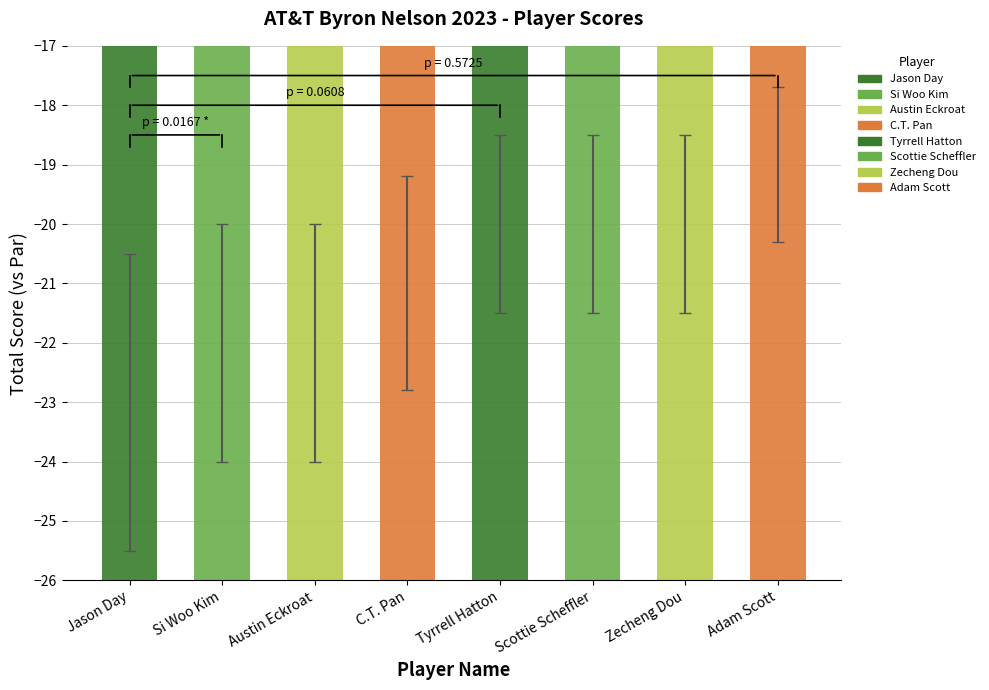

Reading right to left, list all the values displayed in this chart.

Score: Adam Scott=-19.0	Zecheng Dou=-20.0	Scottie Scheffler=-20.0	Tyrrell Hatton=-20.0	C.T. Pan=-21.0	Austin Eckroat=-22.0	Si Woo Kim=-22.0	Jason Day=-23.0
errors: Adam Scott=1.3	Zecheng Dou=1.5	Scottie Scheffler=1.5	Tyrrell Hatton=1.5	C.T. Pan=1.8	Austin Eckroat=2.0	Si Woo Kim=2.0	Jason Day=2.5